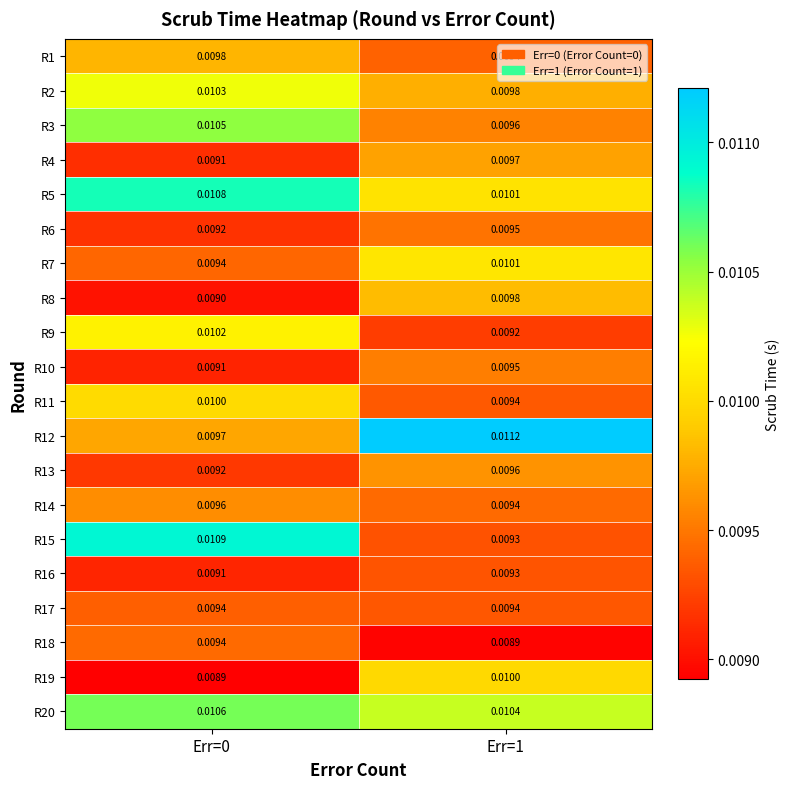

Which series has the largest total across all categories?

R20